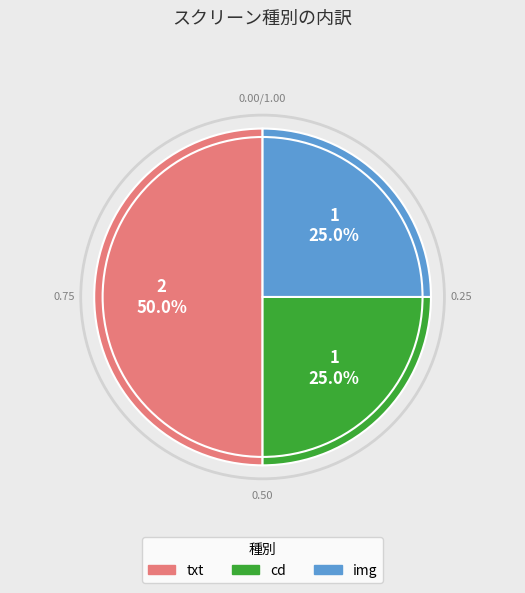

How many slices are in this pie chart?

3